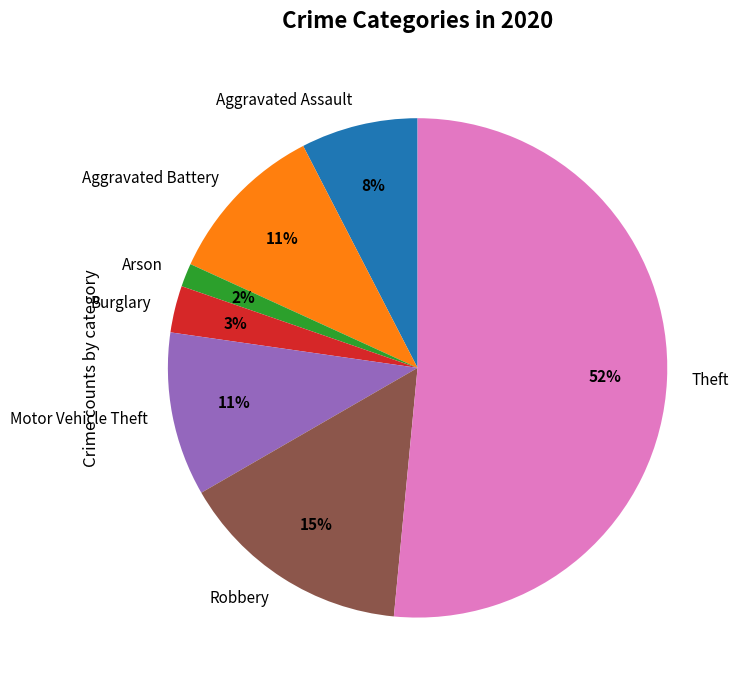

Which category has the smallest portion of the pie?

Arson